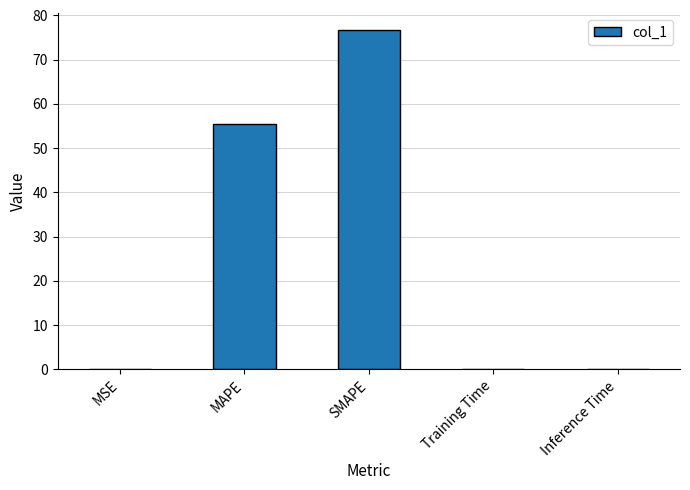

What is the approximate value at SMAPE?

76.7